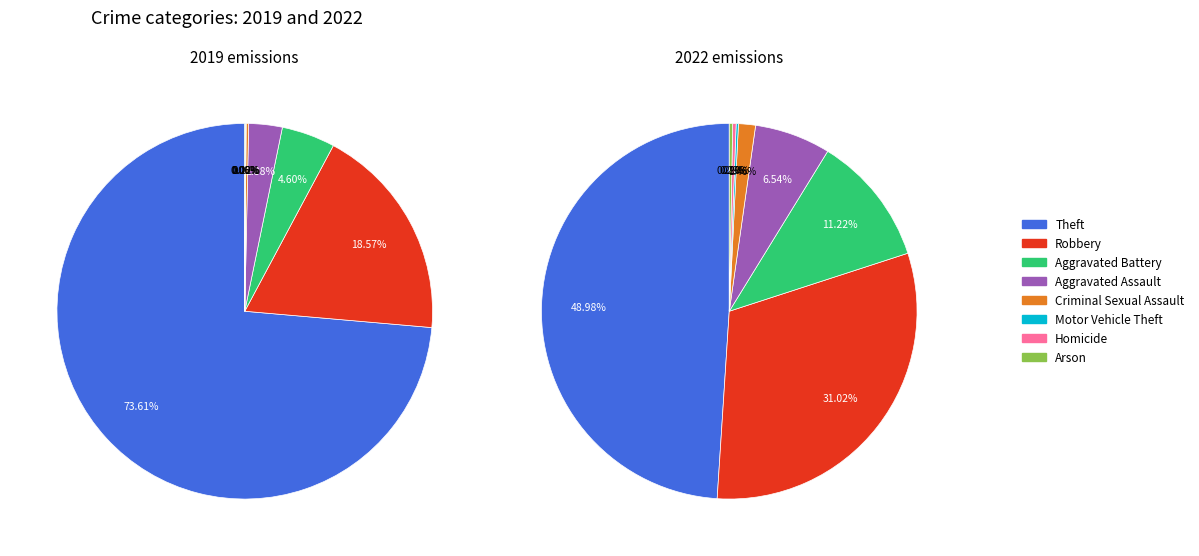

Between 5 and 7, which is larger?

7